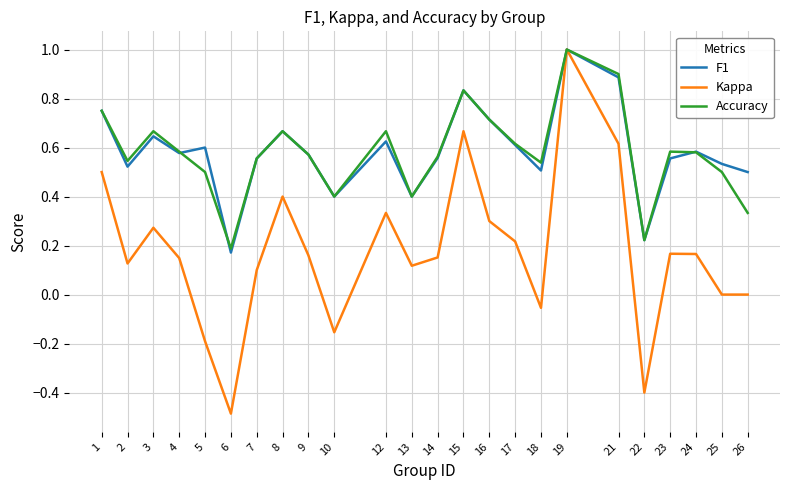

Which series has the widest spread of values?

Kappa